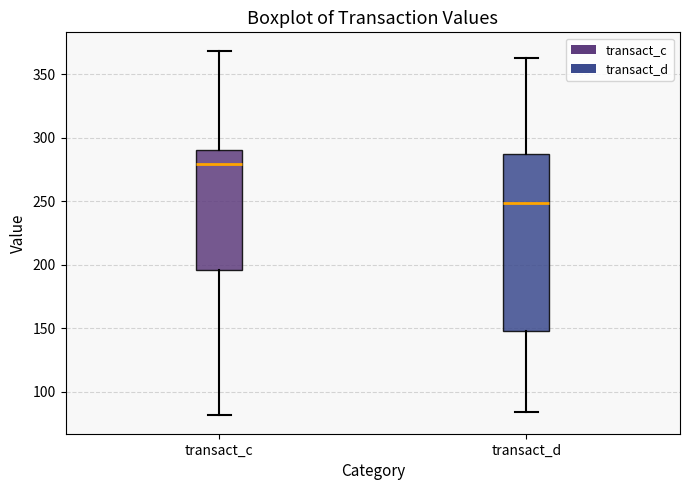

Where does the lower whisker of the box for transact_d end on the y-axis? The values are not printed on the chart, so give them approximately, as read against the axis.

85